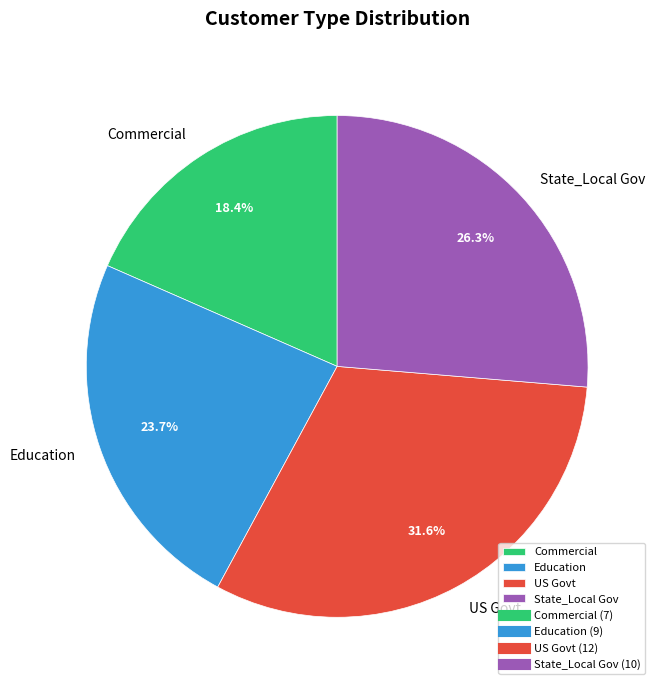

To the nearest percent, what is the difference between the US Govt and Education slice percentages?

8%